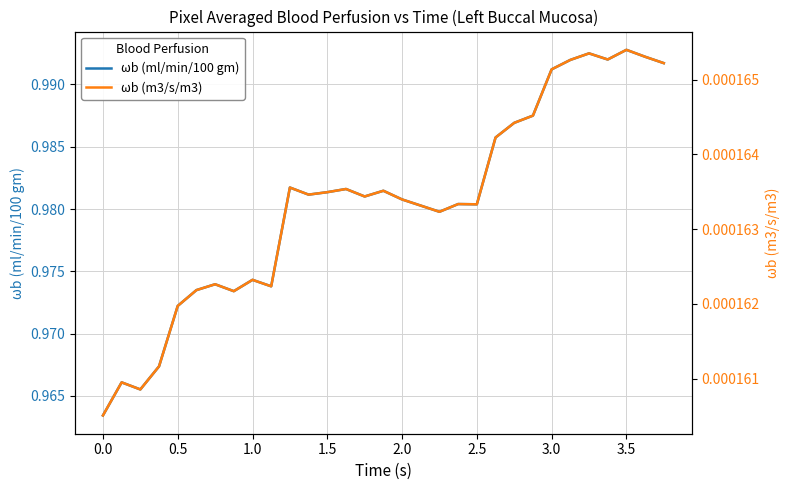

Is it true that Pixel averaged blood perfusion, ωb (m3/s/m3) equals 0.0 at 1.5?

False